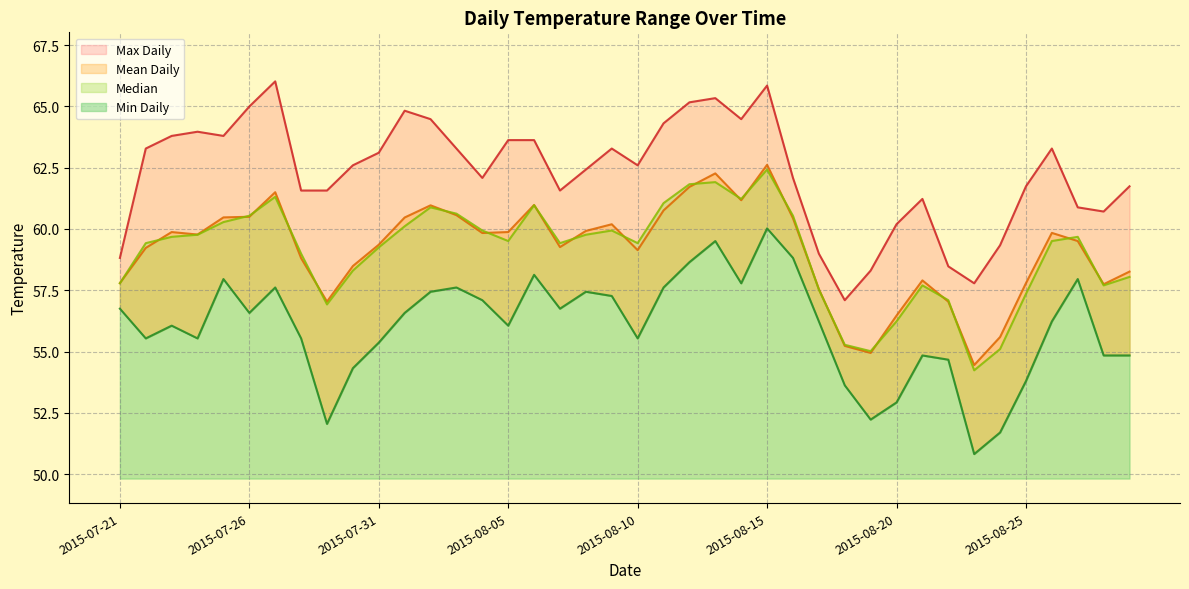

At which category does Median reach its first local peak?

2015-07-27